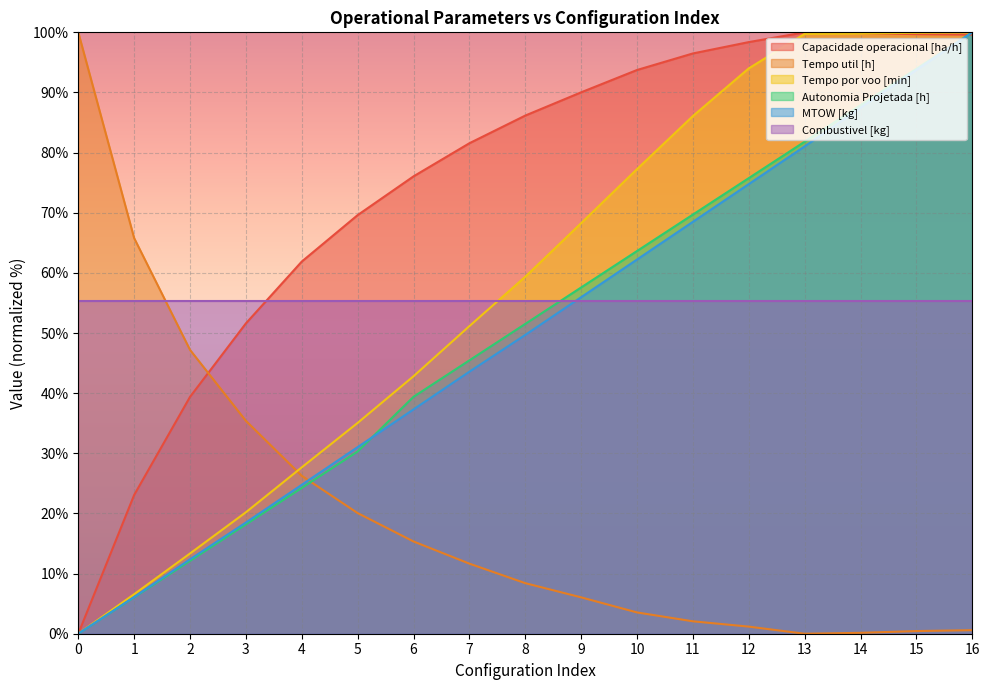

What is the difference between the highest and lowest values at 7?

69.9